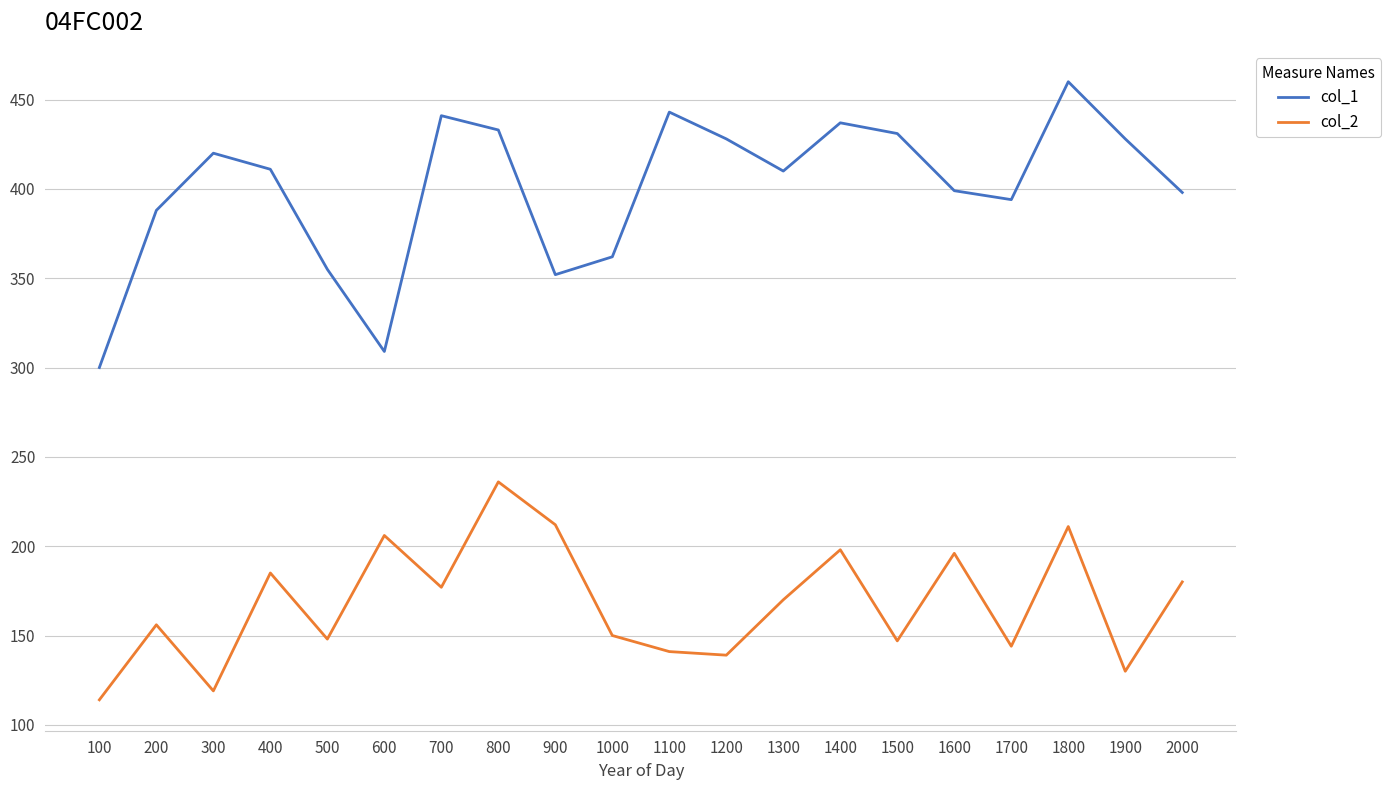

What is the maximum value shown in the chart?

460